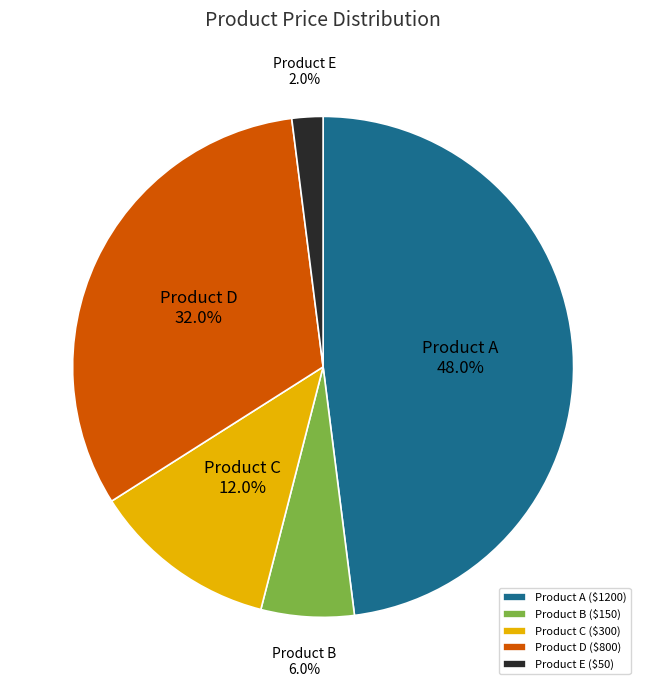

To the nearest percent, what portion does Product A represent?

48%